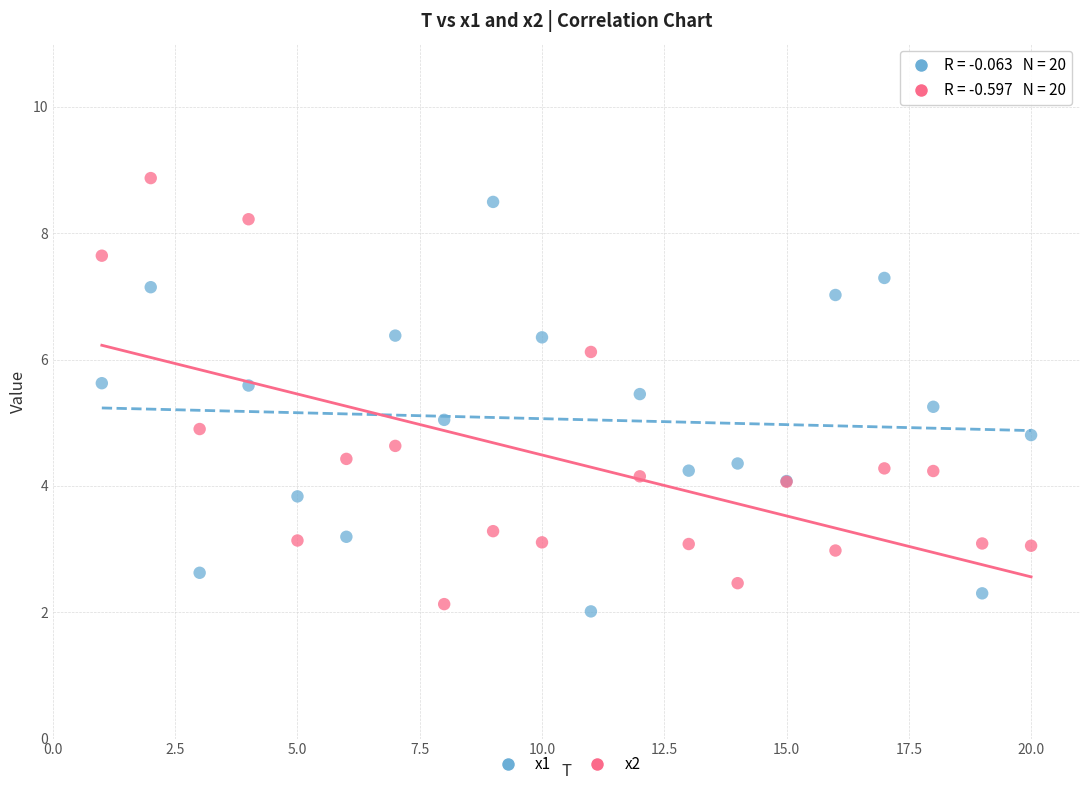

Which series reaches the maximum Y coordinate?

x2